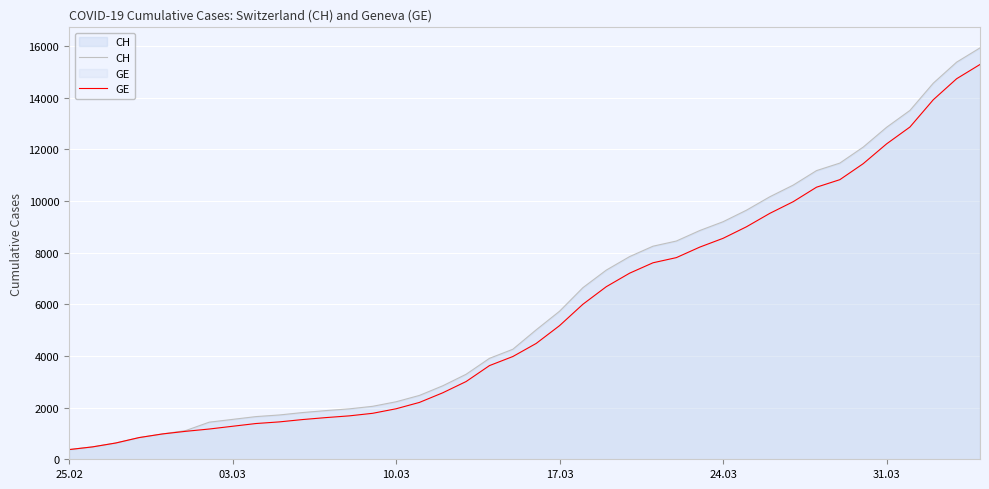

Does the chart display data point markers on the line(s)?

No